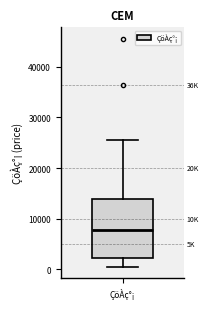

Read this box plot against the y-axis: the position of the median line, the range covered by the box, and the ends of both whiskers. The values are not printed on the chart, so give them approximately, as read against the axis.

median 8000, box 2000 to 14000, whiskers 0 to 26000